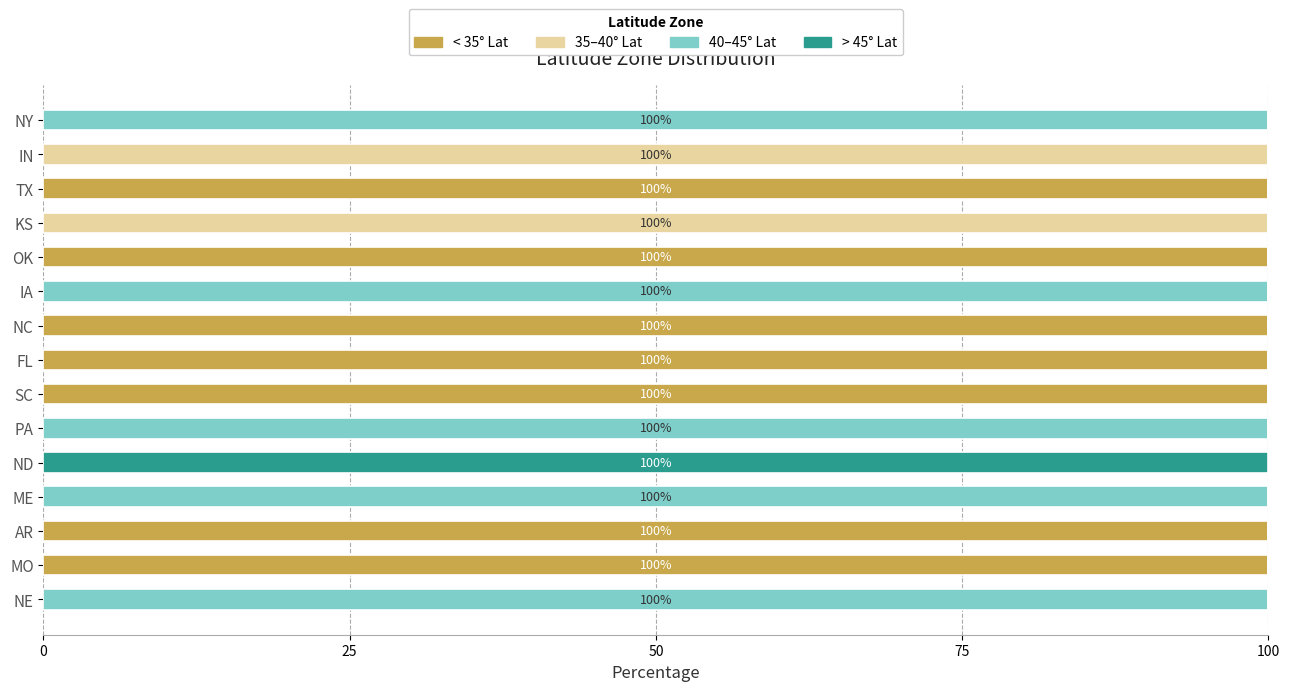

What is the sum of all < 35° Lat values?

700